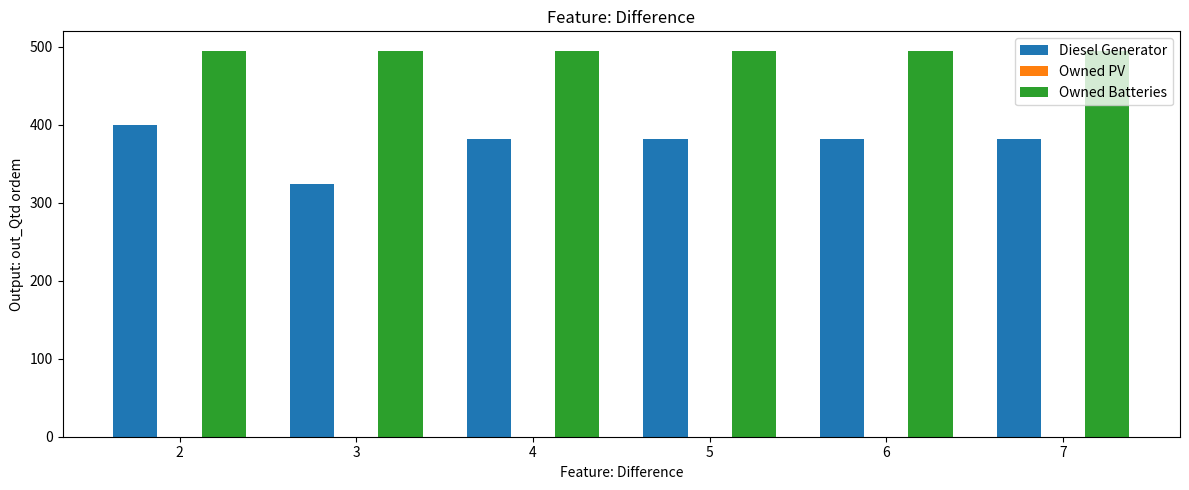

Rank the series by their maximum value, from highest to lowest.

Owned Batteries, Diesel Generator